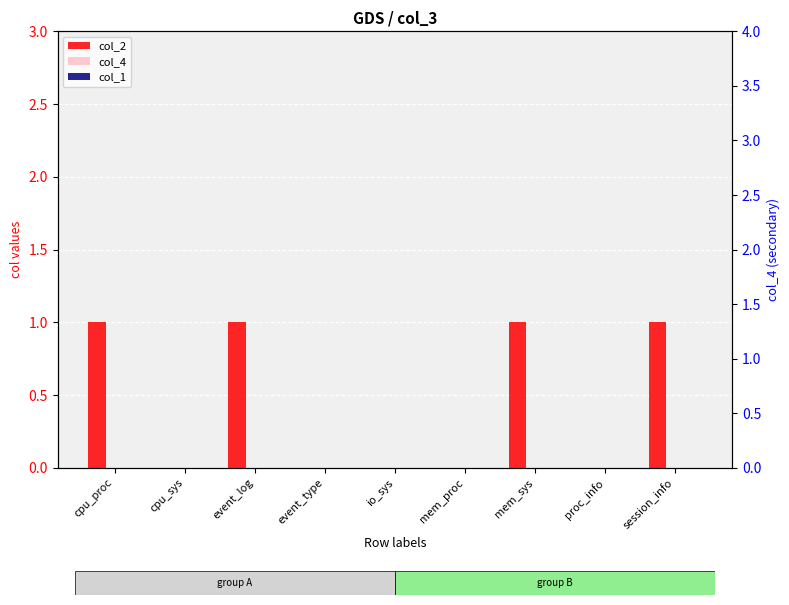

List the labels in order of col_4 value, smallest first.

cpu_proc, cpu_sys, event_log, event_type, io_sys, mem_proc, mem_sys, proc_info, session_info